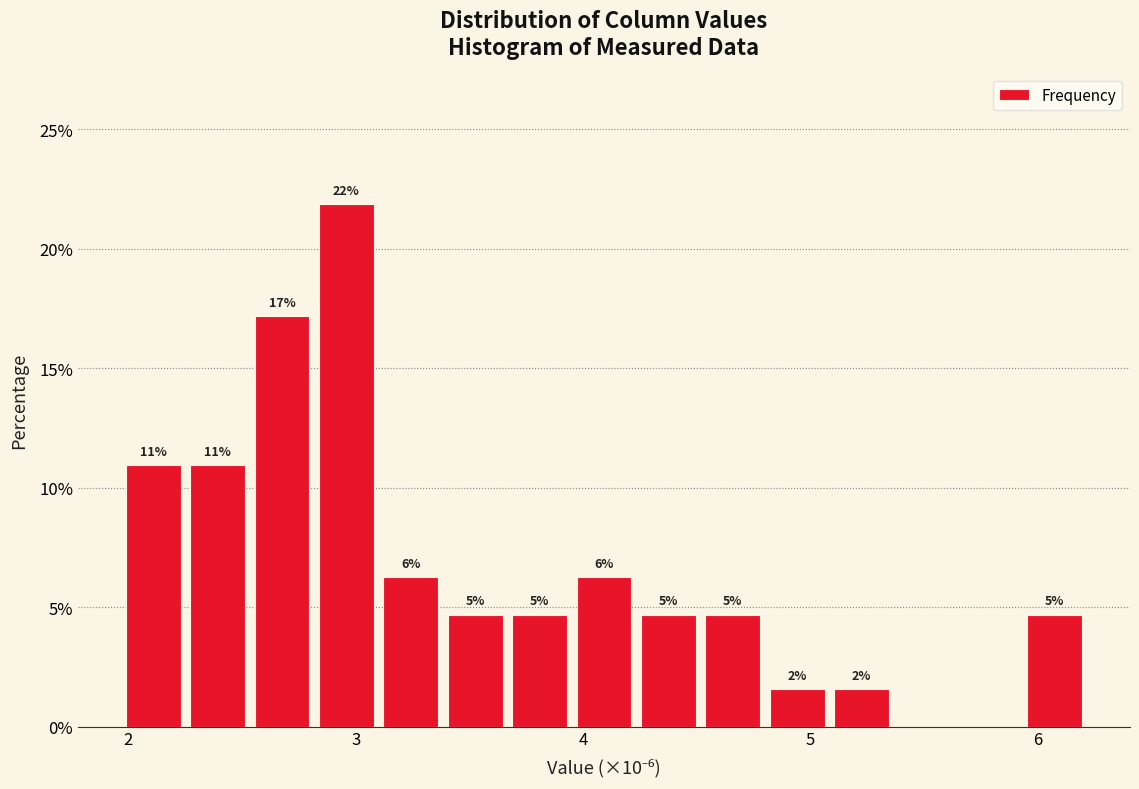

Read against the x-axis, roughly where is the centre of the tallest bar?

3.0